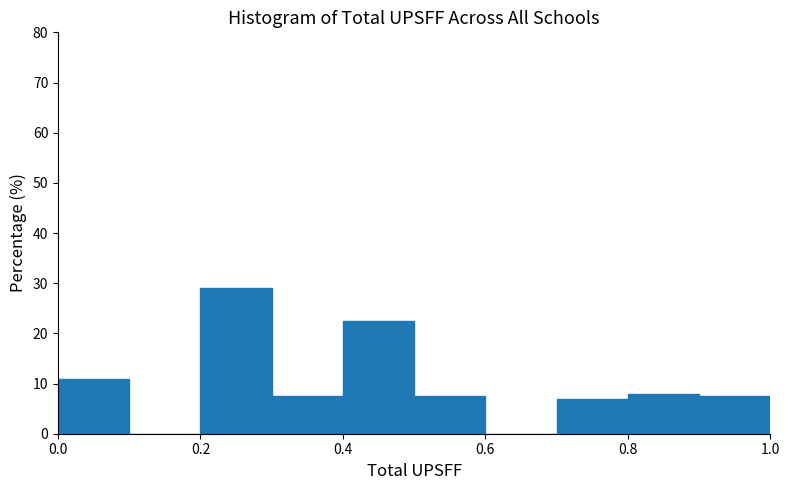

Over which range of the x-axis is the bar tallest?

0.2 to 0.3